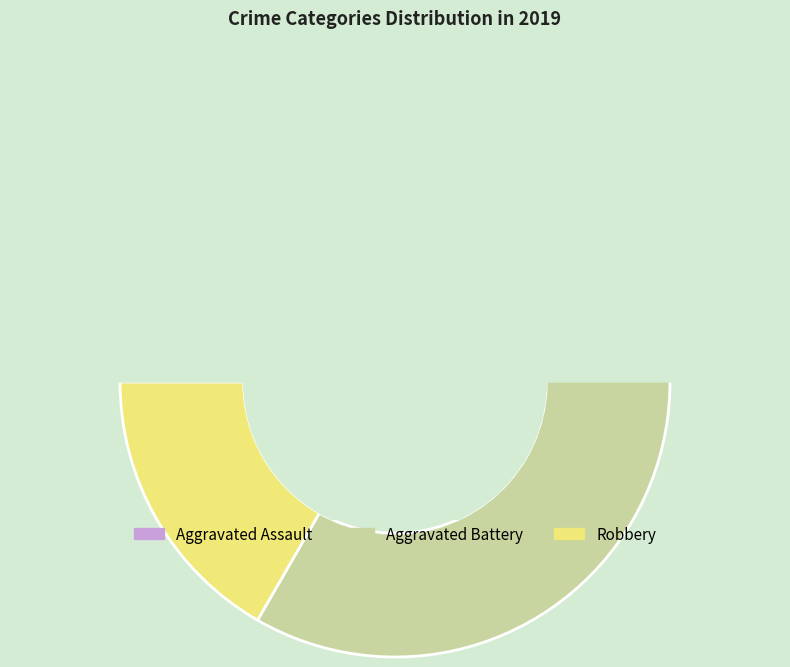

To the nearest percent, what is the difference between the largest and smallest slice percentages?

33%